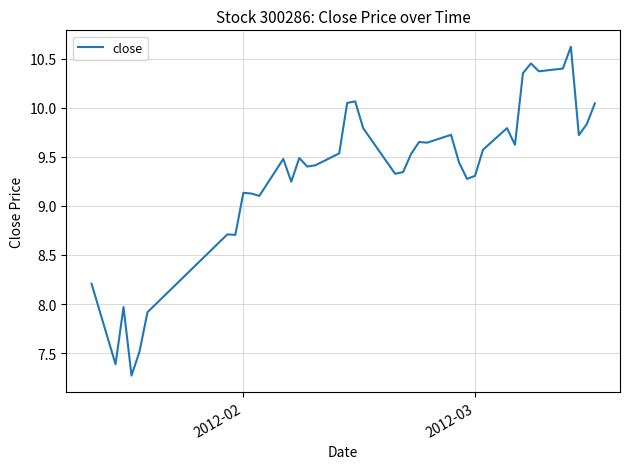

What is the maximum value shown in the chart?

10.6